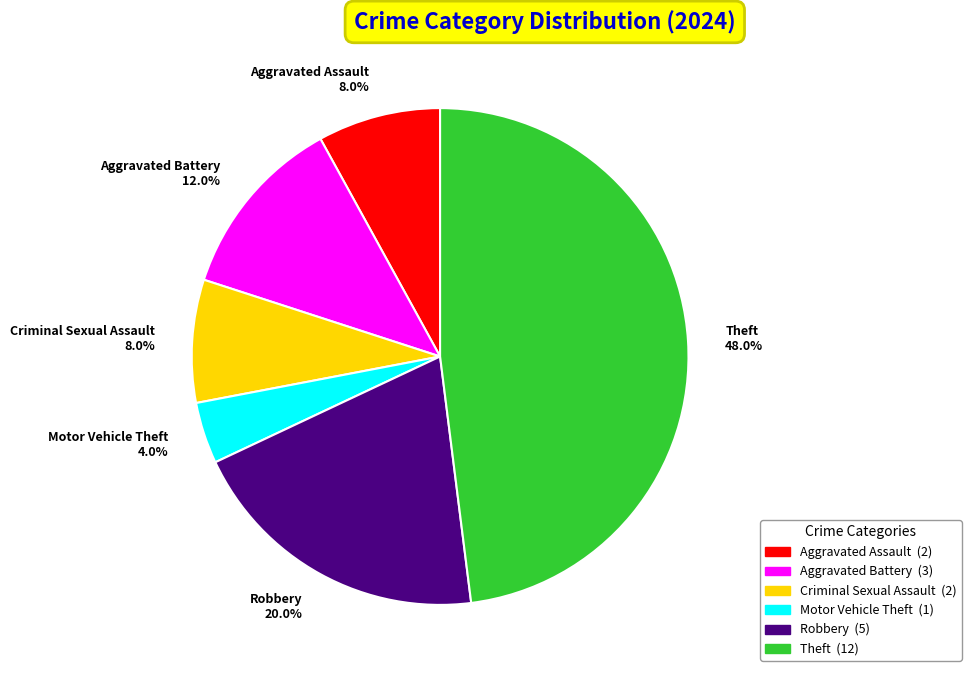

To the nearest percent, what percentage of the pie is Motor Vehicle Theft?

4%